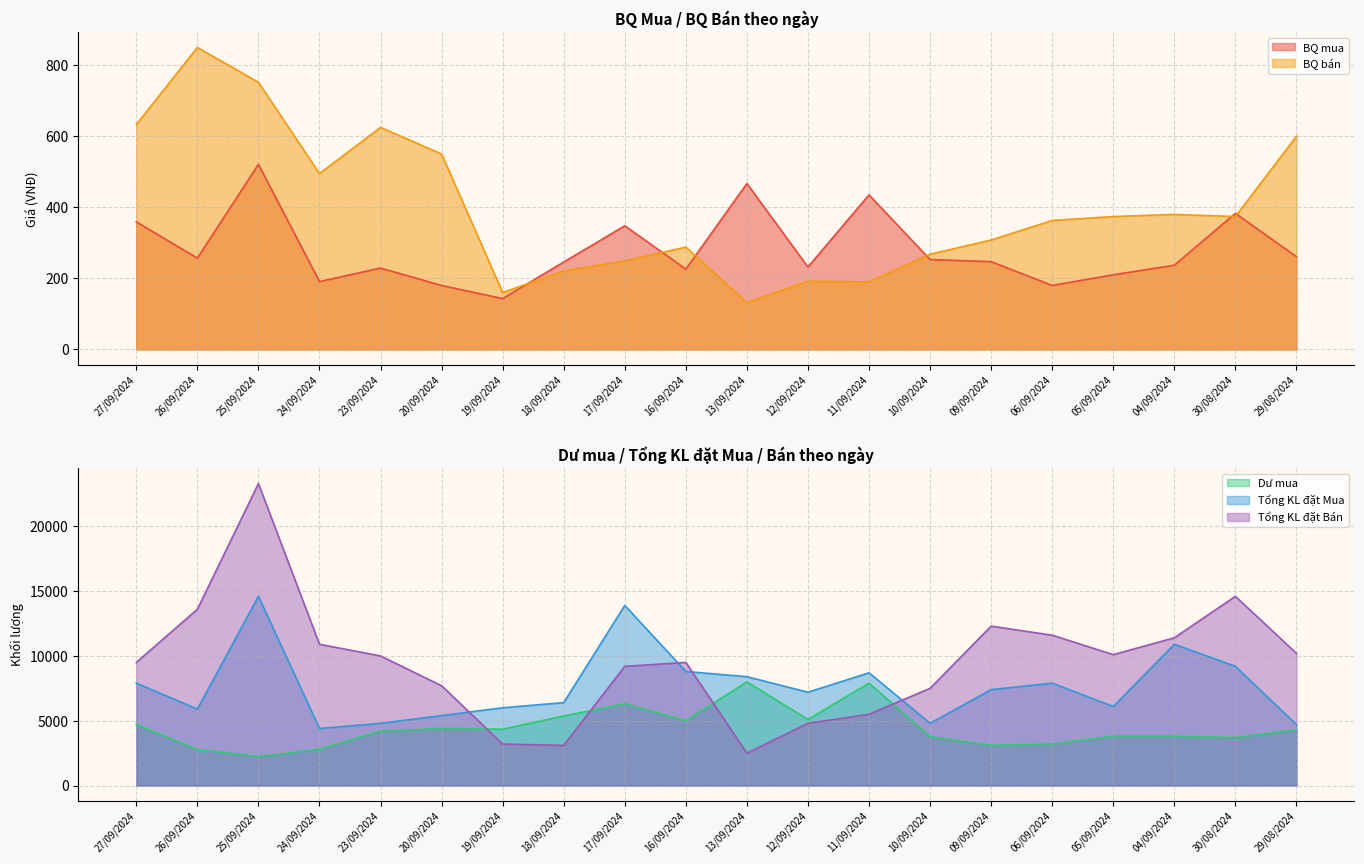

Where does the Dư mua series first go above 4300?

27/09/2024